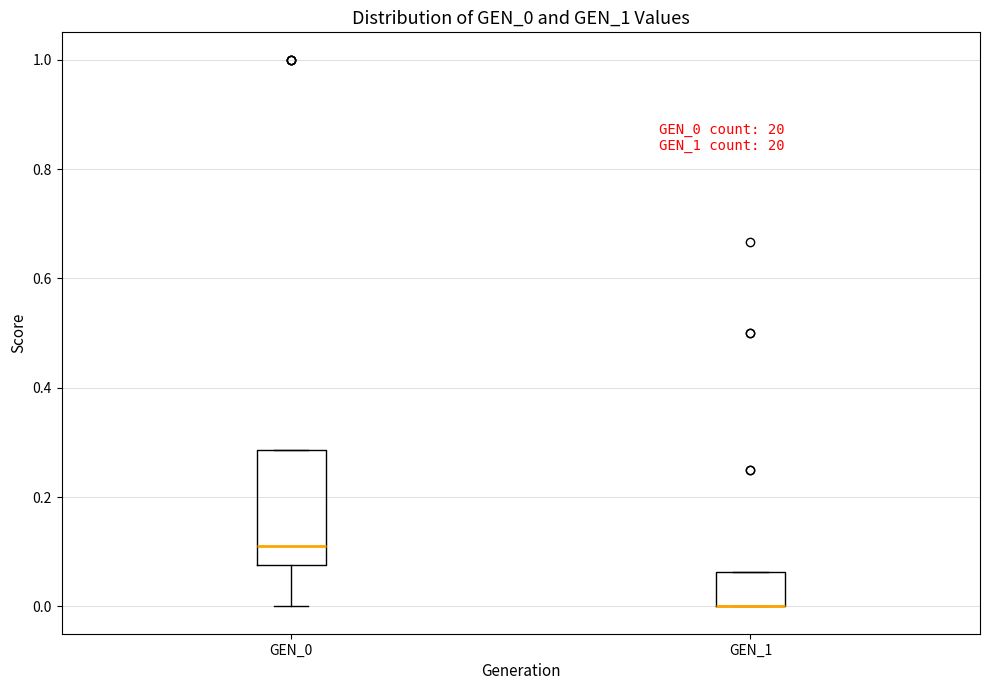

Comparing the boxes themselves (not the whiskers), which one is the tallest?

GEN_0